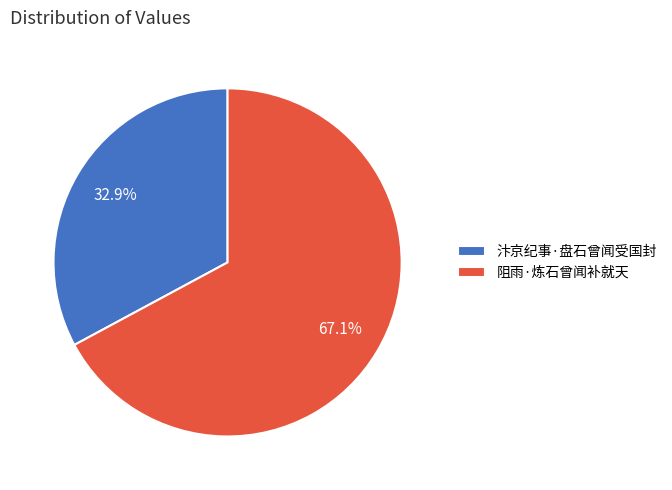

Count the number of slices in the pie.

2